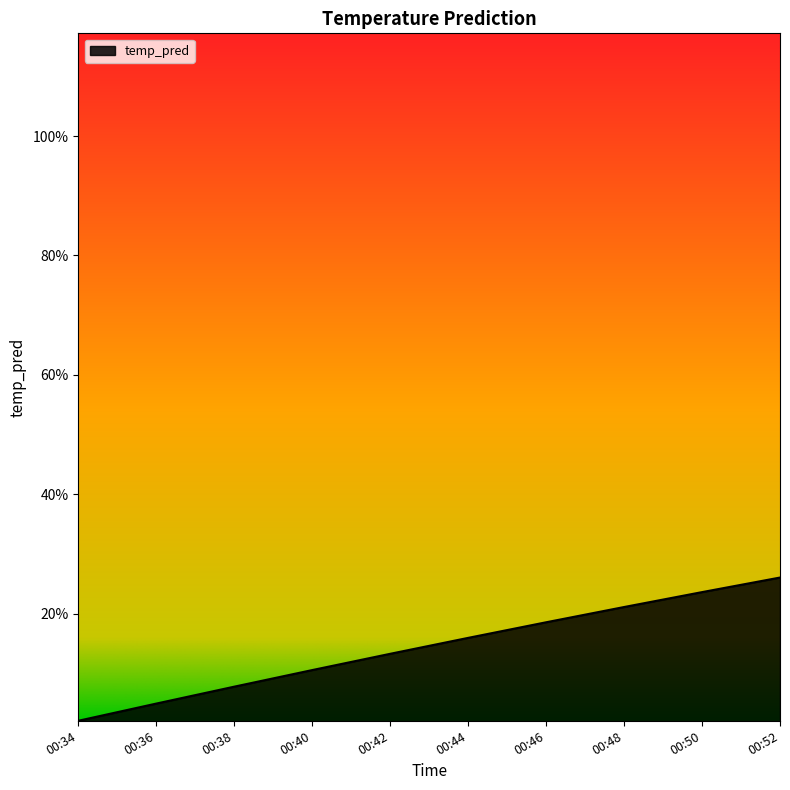

Does the chart have visible grid lines?

No